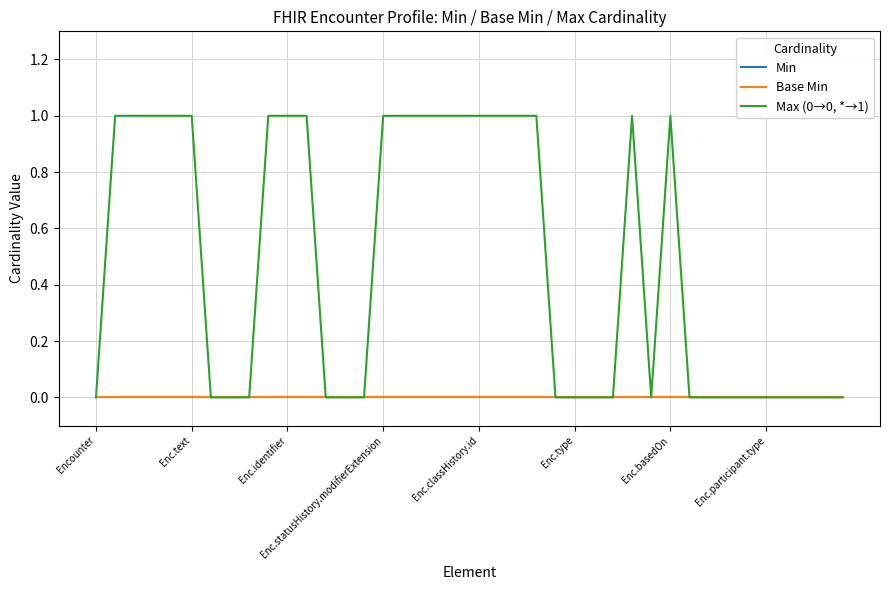

Is this an area chart (filled region under the line)?

No